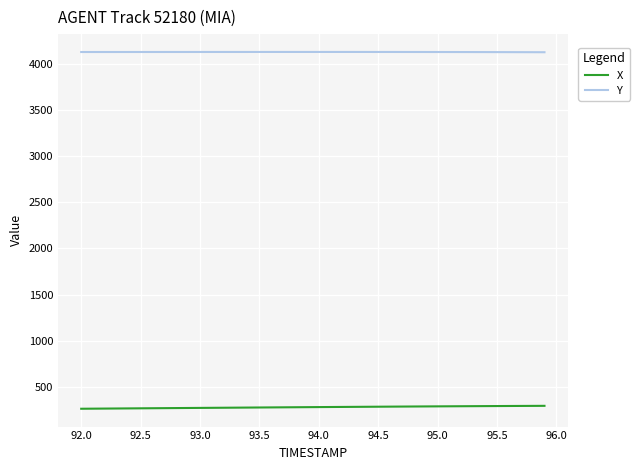

Which series has the largest total across all categories?

Y